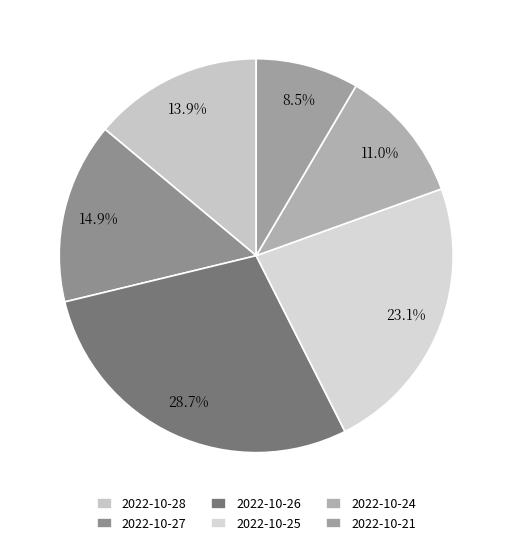

What percentage do 2022-10-26 and 2022-10-27 together represent?

43.5%